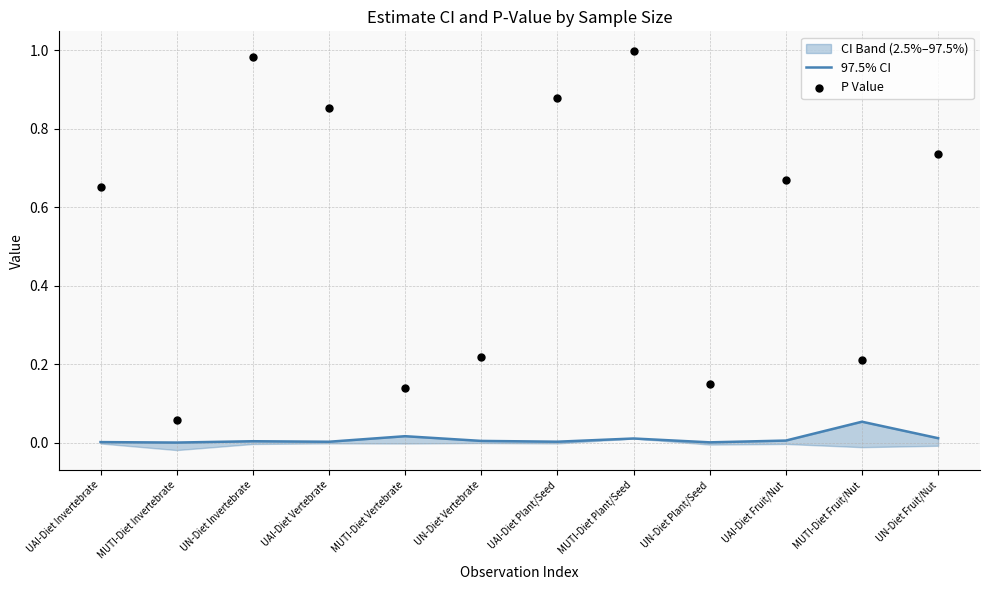

At how many categories does at least one series exceed 0?

12